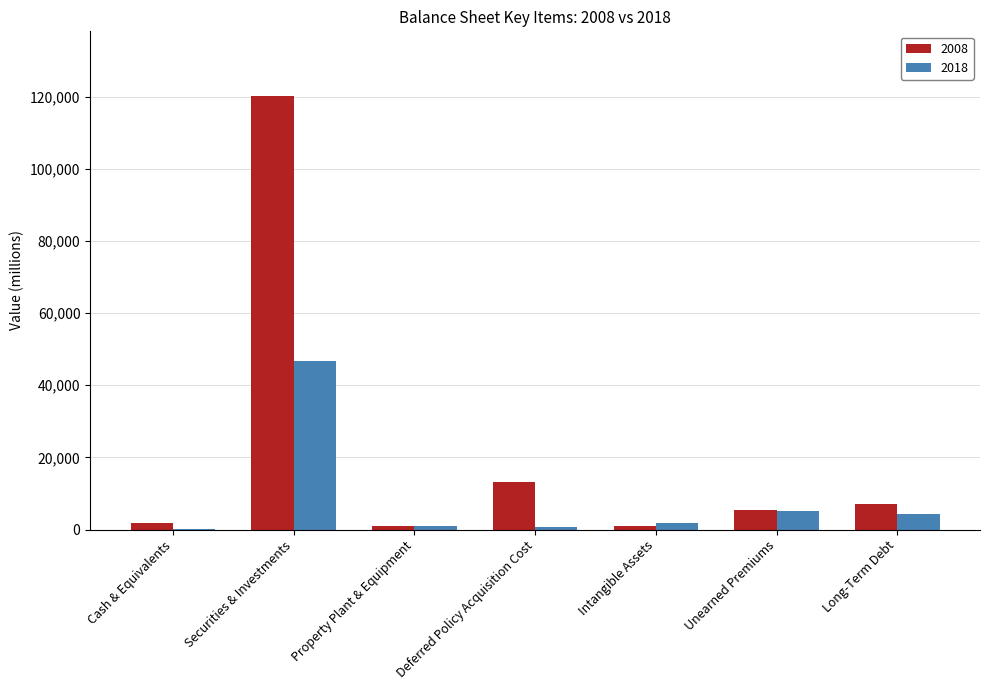

The value of 2008 at Unearned Premiums is 5379. True or false?

True